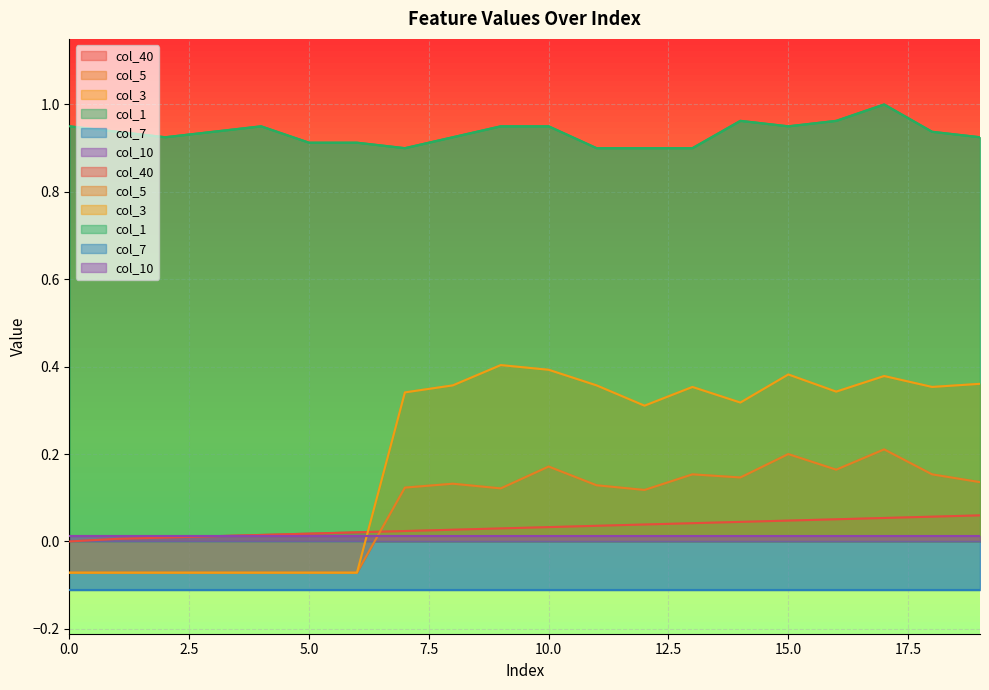

How many interior local valleys does the col_3 series have?

4